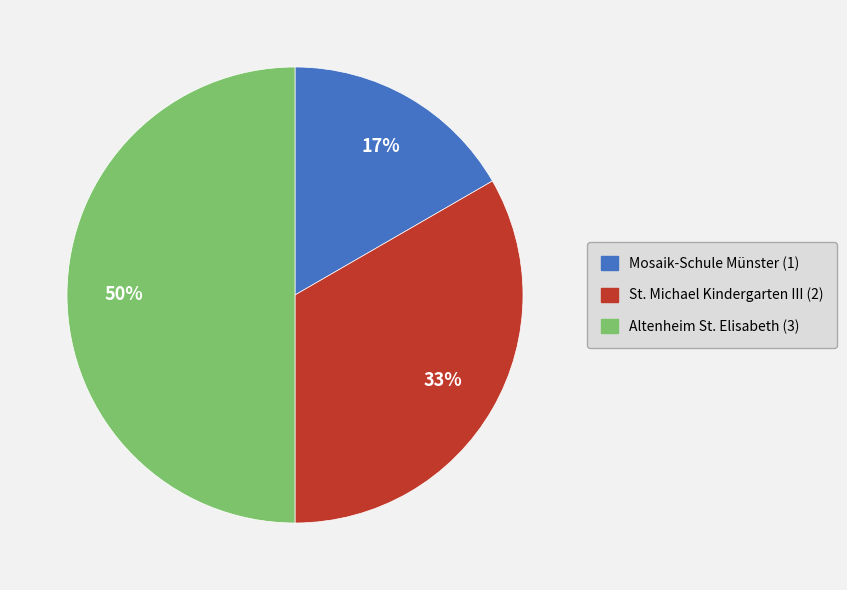

The St. Michael Kindergarten III slice represents 47% of the pie. True or false?

False